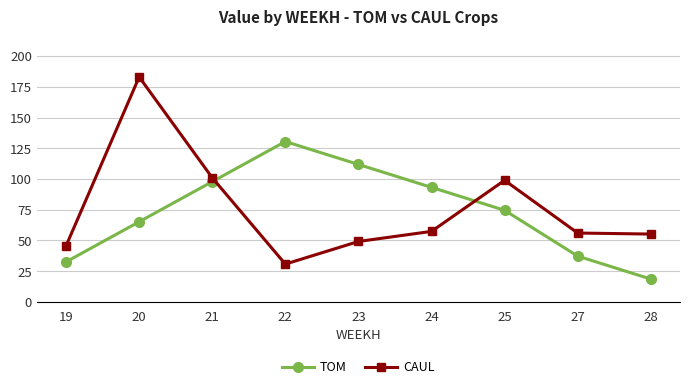

What value does the CAUL series have at 20?

183.0